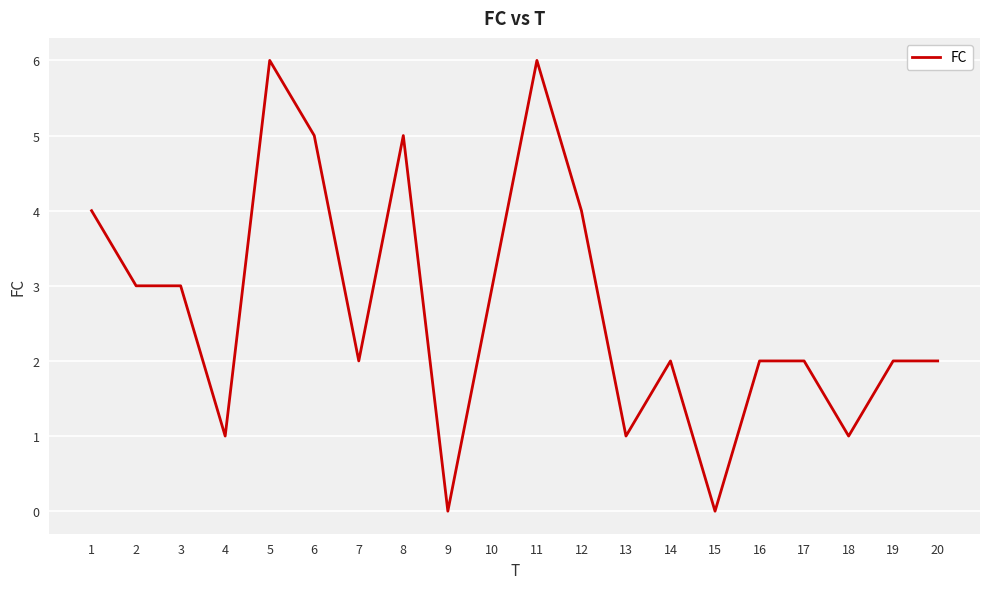

True or false: there are more than 1 points higher than both neighbors.

True